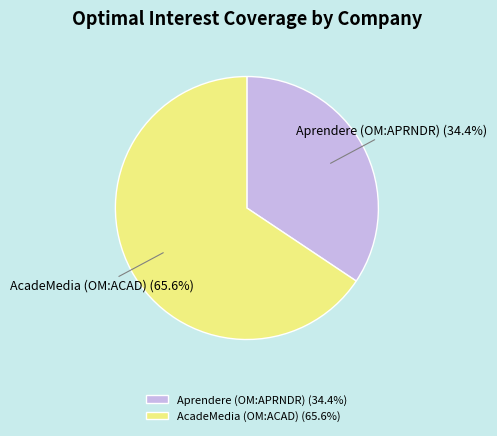

Approximately how many times larger is the value at AcadeMedia (OM:ACAD) compared to Aprendere (OM:APRNDR)?

1.9